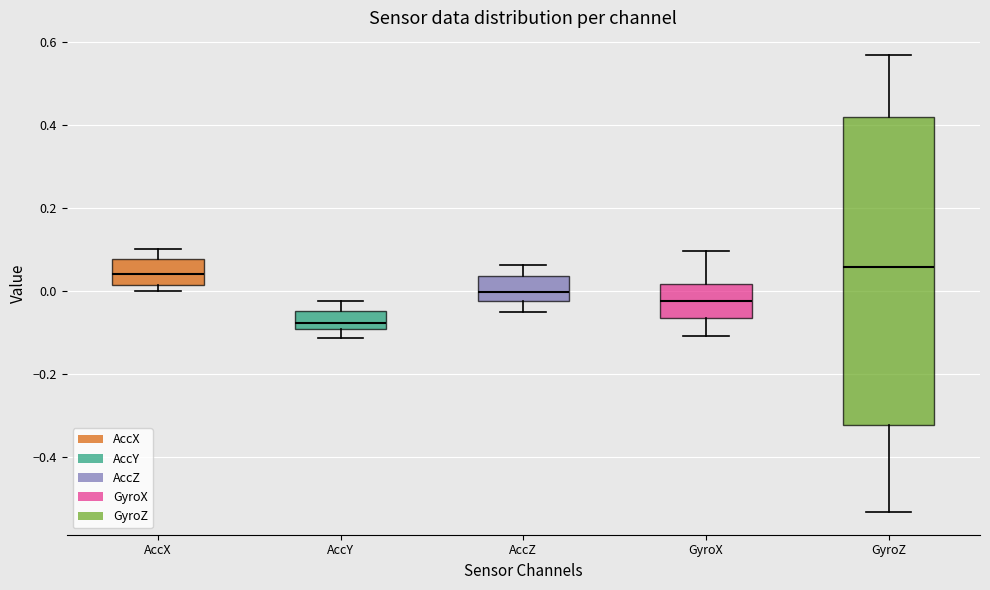

Which box is the tallest, from its lower edge to its upper edge?

GyroZ